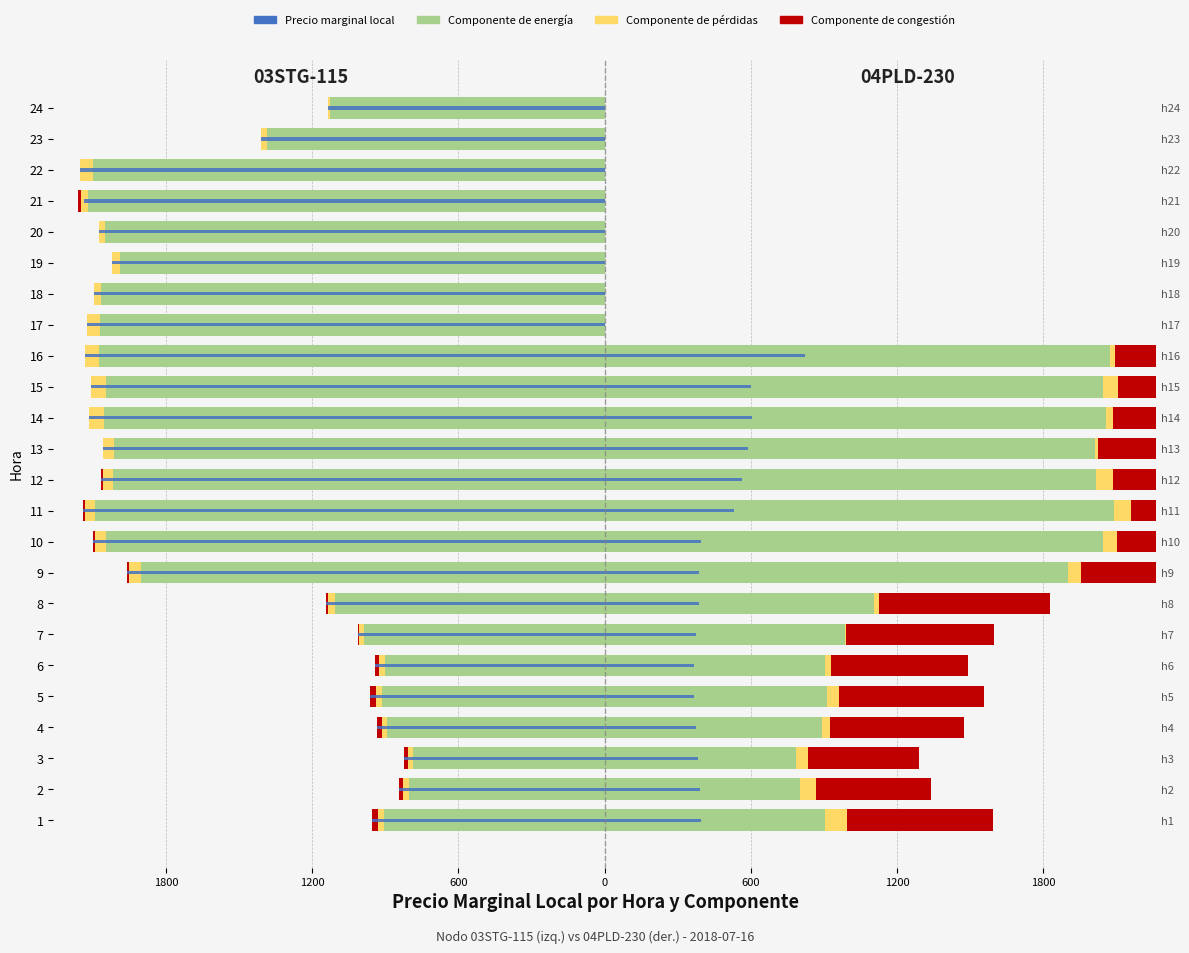

At 12, list the series in order from smallest to largest.

Precio marginal local, Componente de energia, Componente de perdidas, Componente de congestion